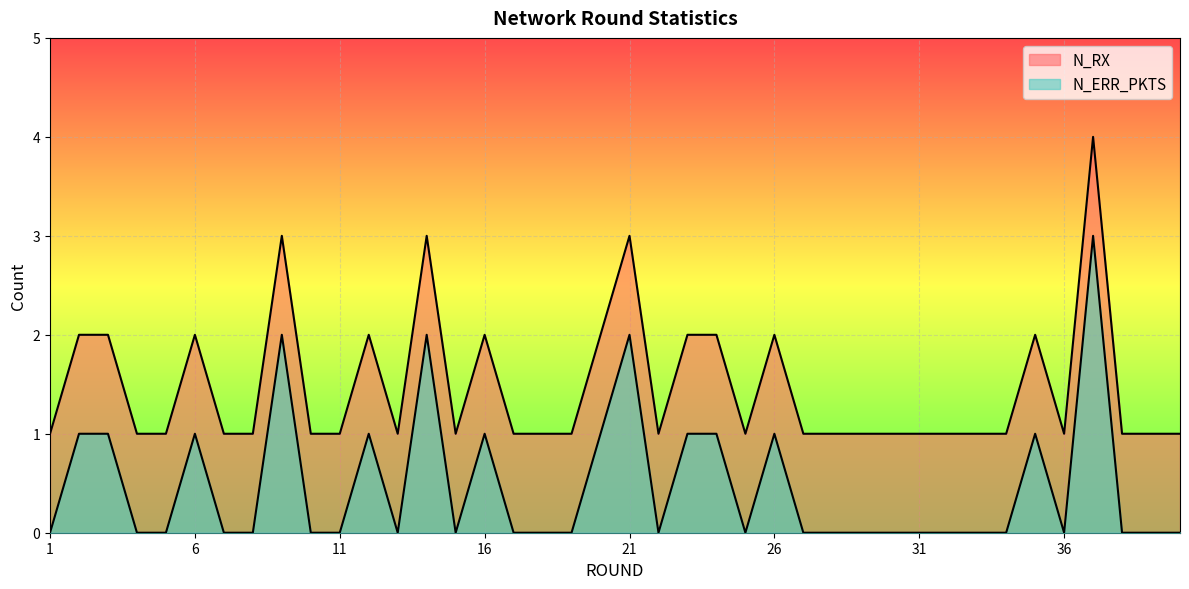

Is the value of N_ERR_PKTS at 8 greater than the value of N_RX at 38?

No